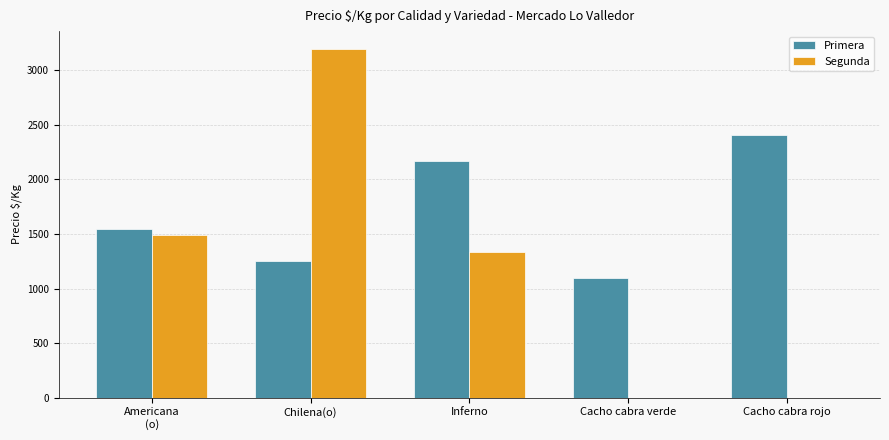

What is the difference between the Segunda values at Chilena(o) and Americana
(o)?

1708.6